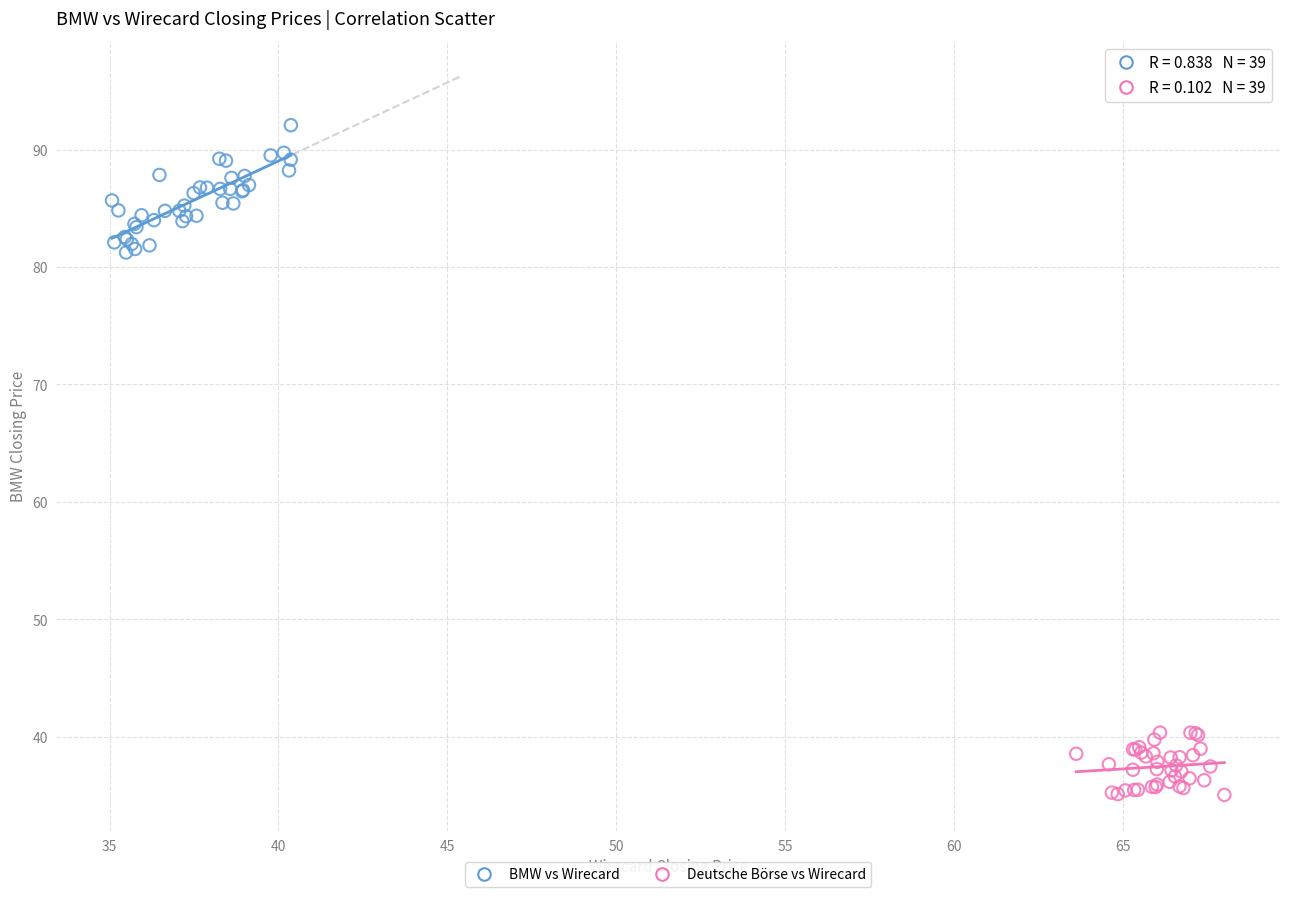

Which series contains the highest Y value?

BMW vs Wirecard